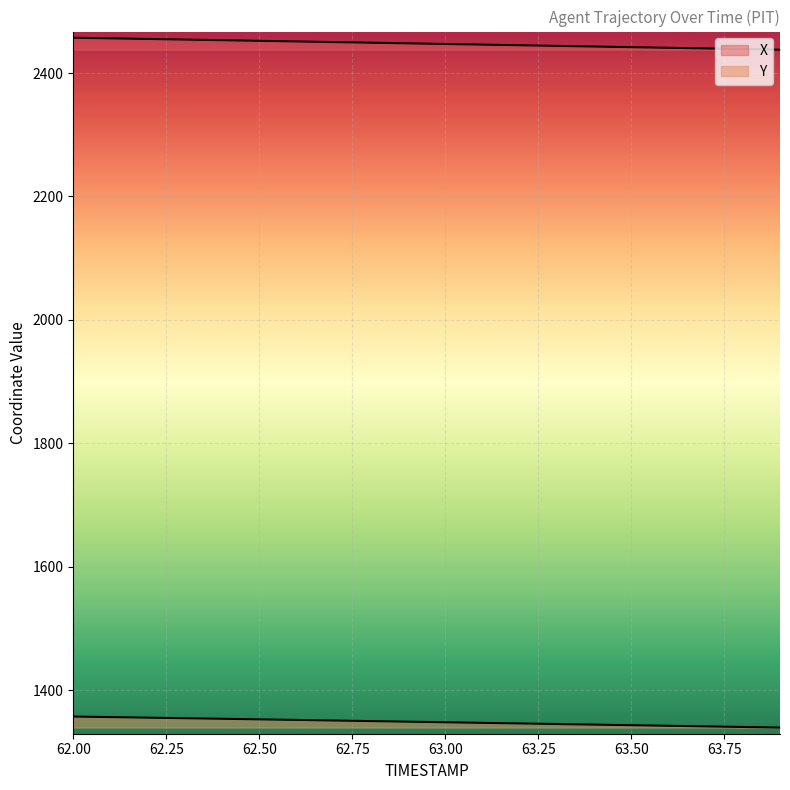

How many lines are shown in the chart?

2